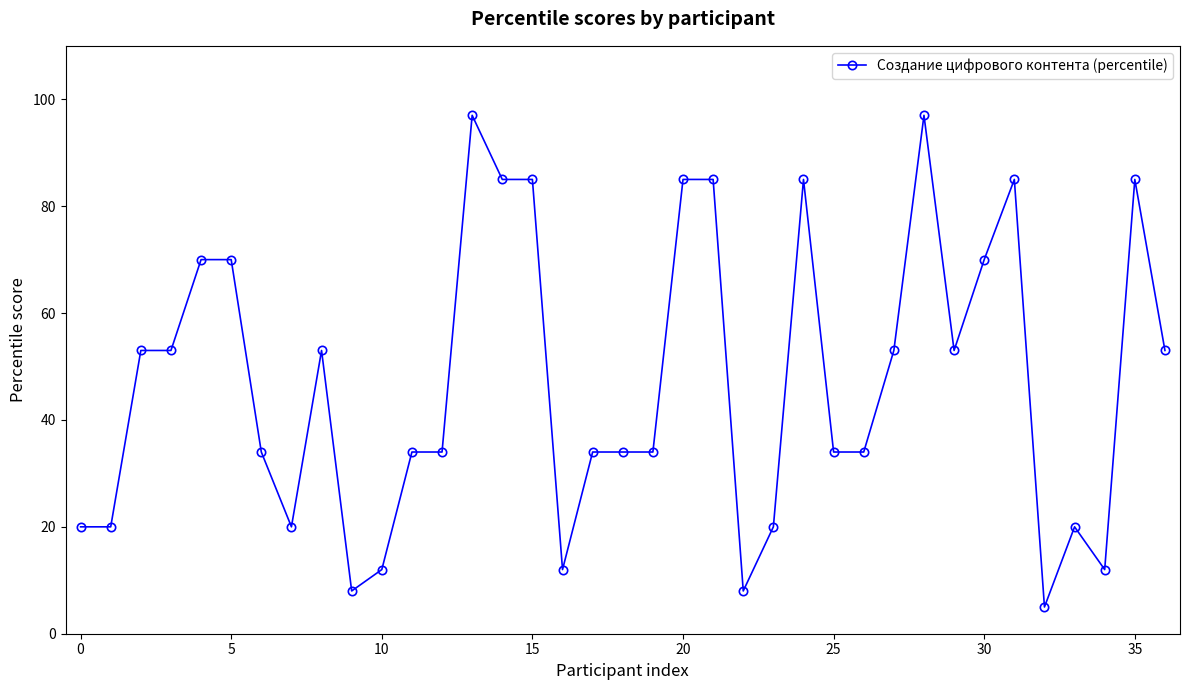

What is the minimum value shown in the chart?

5